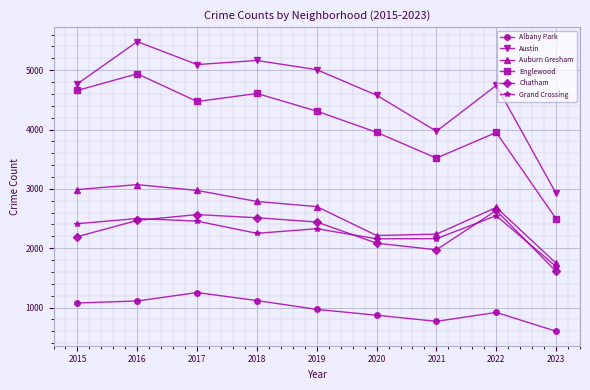

Rank the series at 2022 from highest to lowest value.

Austin, Englewood, Auburn Gresham, Chatham, Grand Crossing, Albany Park